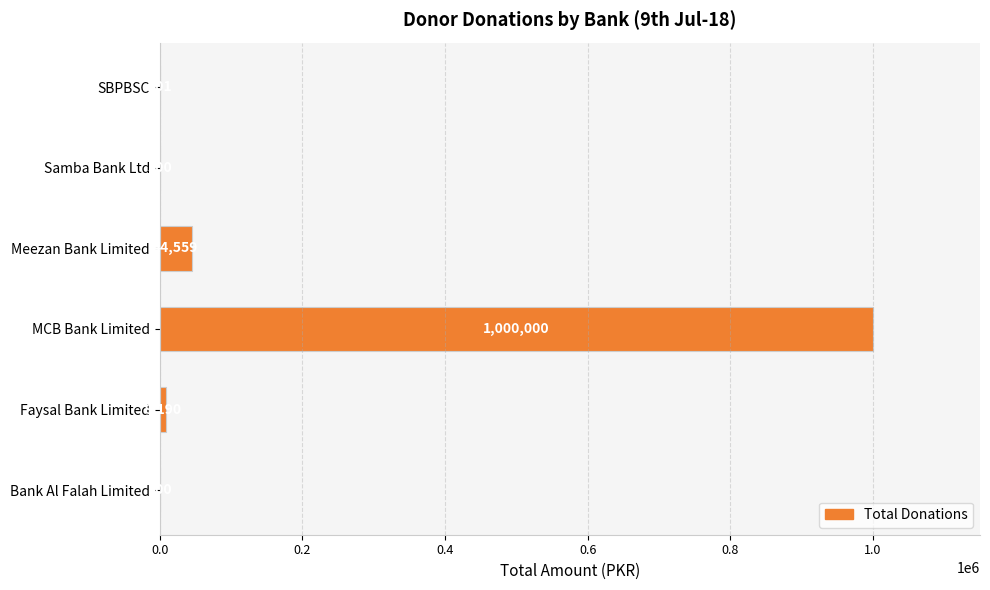

What is the sum of all values?

1054850